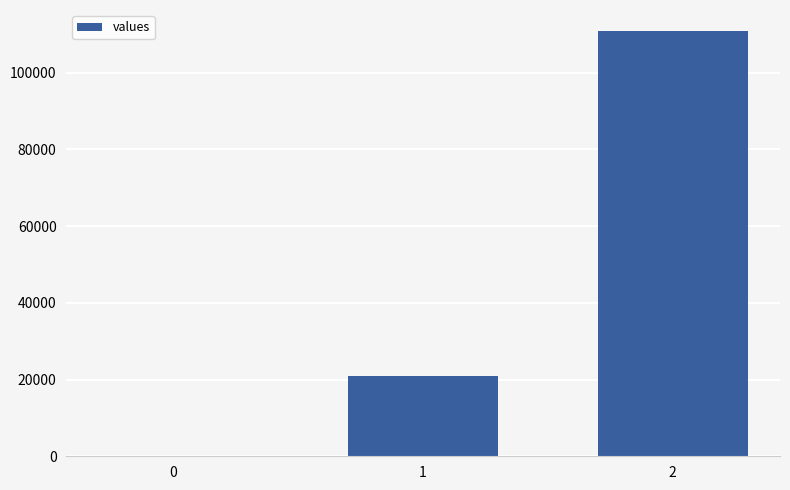

What is the sum of all values?

131670